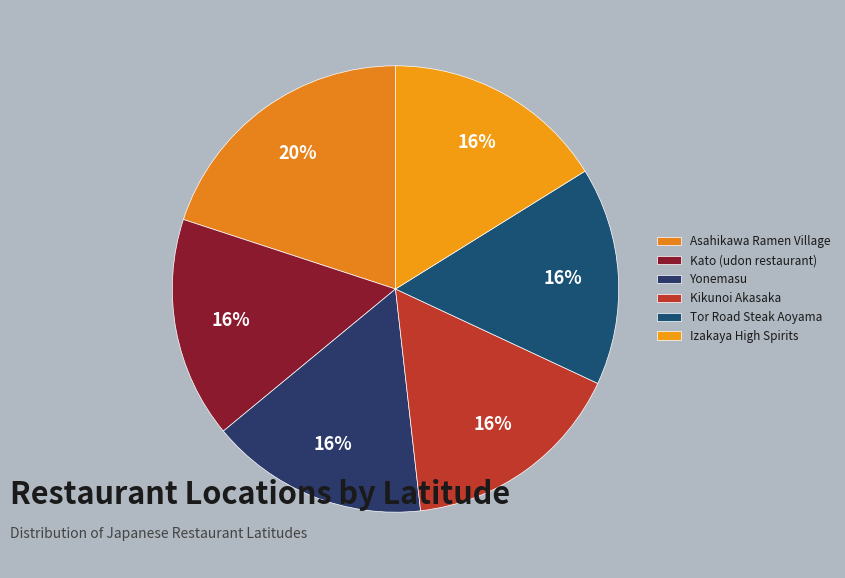

Rank the categories by value from lowest to highest.

Tor Road Steak Aoyama, Yonemasu, Kato (udon restaurant), Izakaya High Spirits, Kikunoi Akasaka, Asahikawa Ramen Village